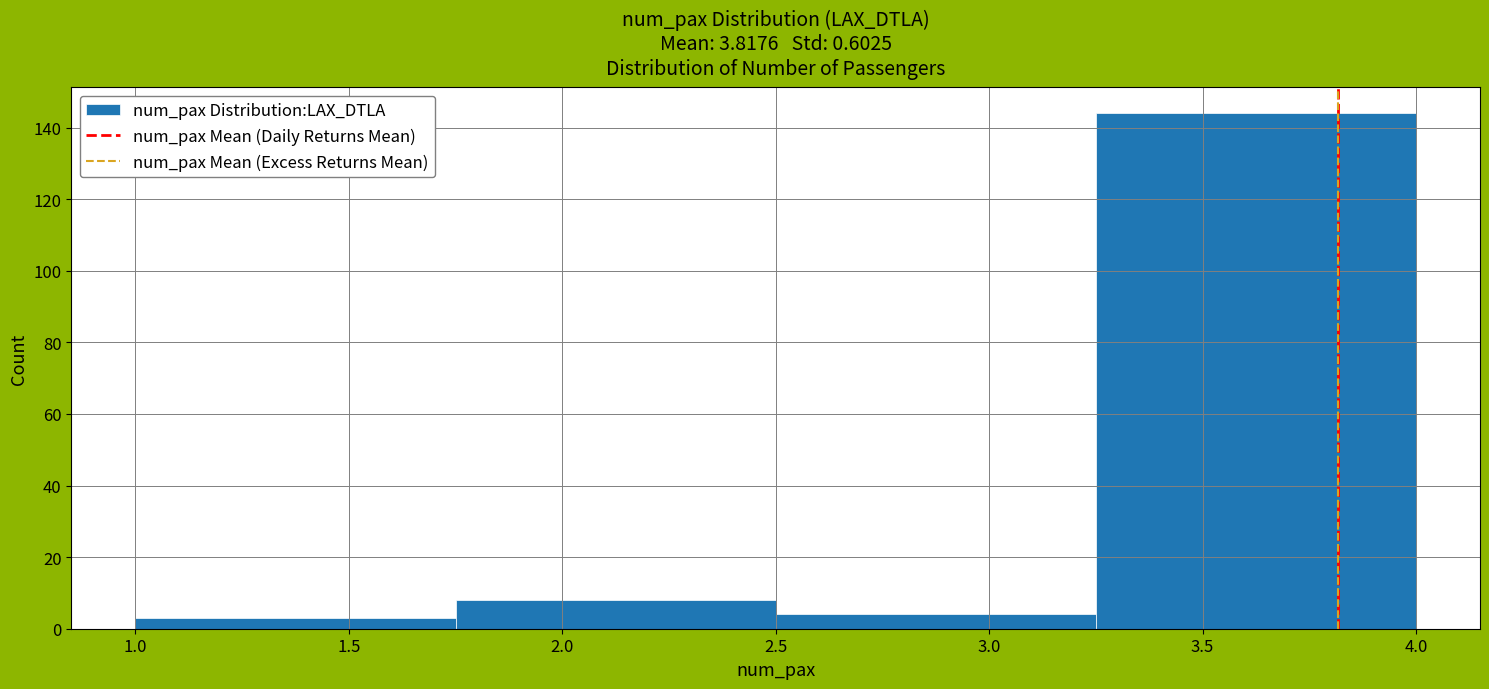

Reading left to right, transcribe this chart: for each bar, give the range it covers on the x-axis and its height. The values are not printed on the chart, so give them approximately, as read against the axis.

1.00 to 1.75: 4
1.75 to 2.50: 8
2.50 to 3.25: 4
3.25 to 4.00: 144